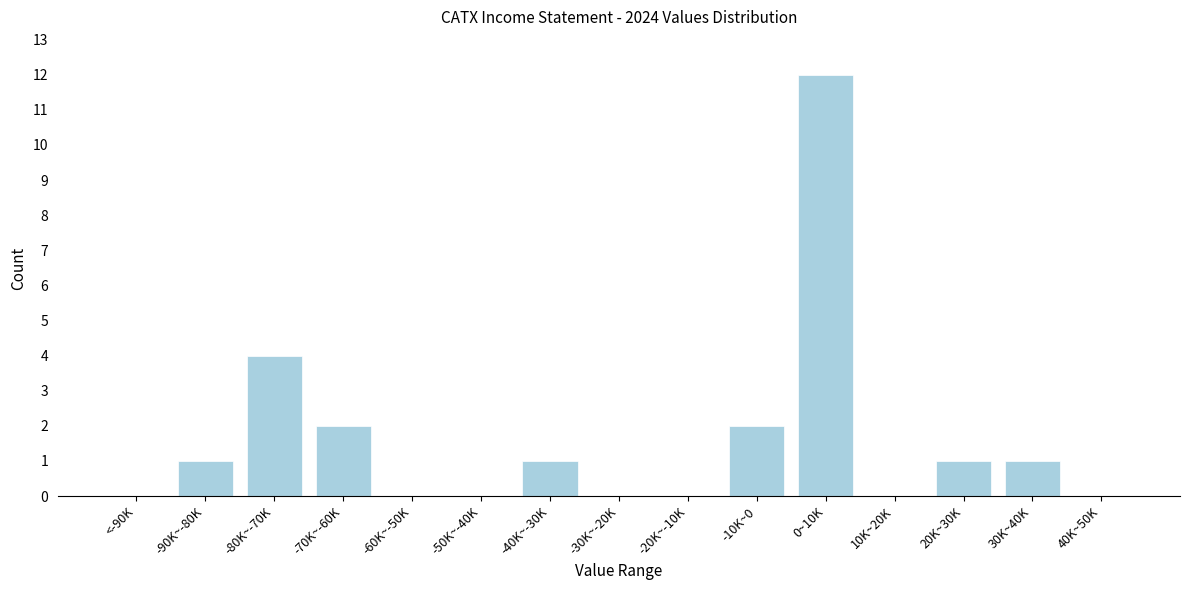

Reading left to right, what are all the values shown in this chart?

<-90K=0	-90K~-80K=1	-80K~-70K=4	-70K~-60K=2	-60K~-50K=0	-50K~-40K=0	-40K~-30K=1	-30K~-20K=0	-20K~-10K=0	-10K~0=2	0~10K=12	10K~20K=0	20K~30K=1	30K~40K=1	40K~50K=0